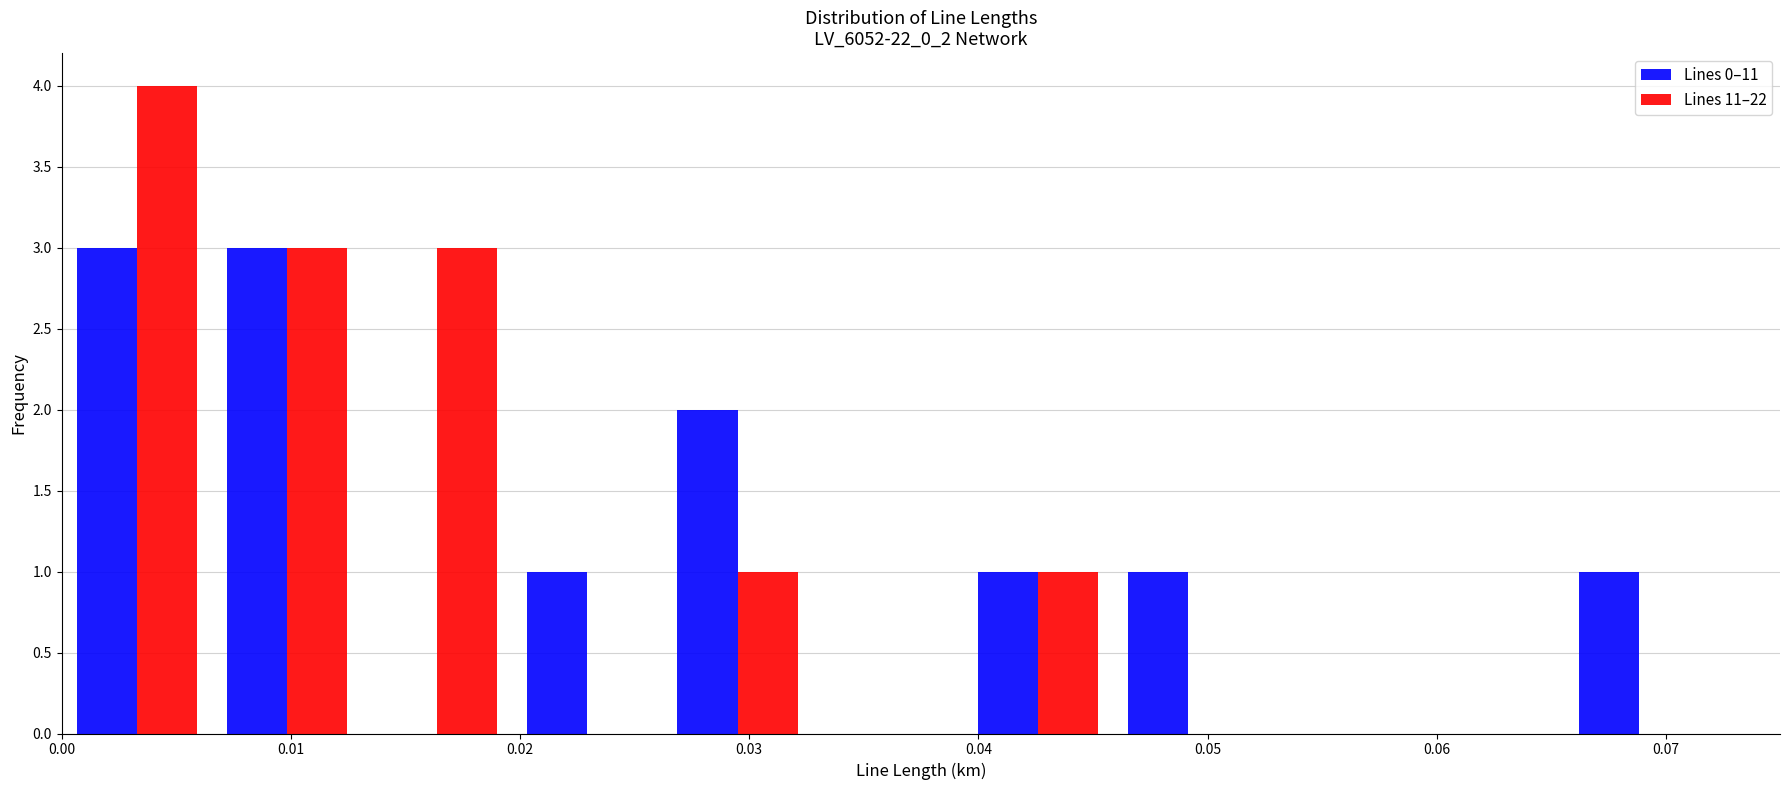

What is the height of the Lines 11–22 bar covering 0.000 to 0.007 on the x-axis? Neither the bar edges nor the heights are printed on the chart, so give them approximately, as read against the axes.

4